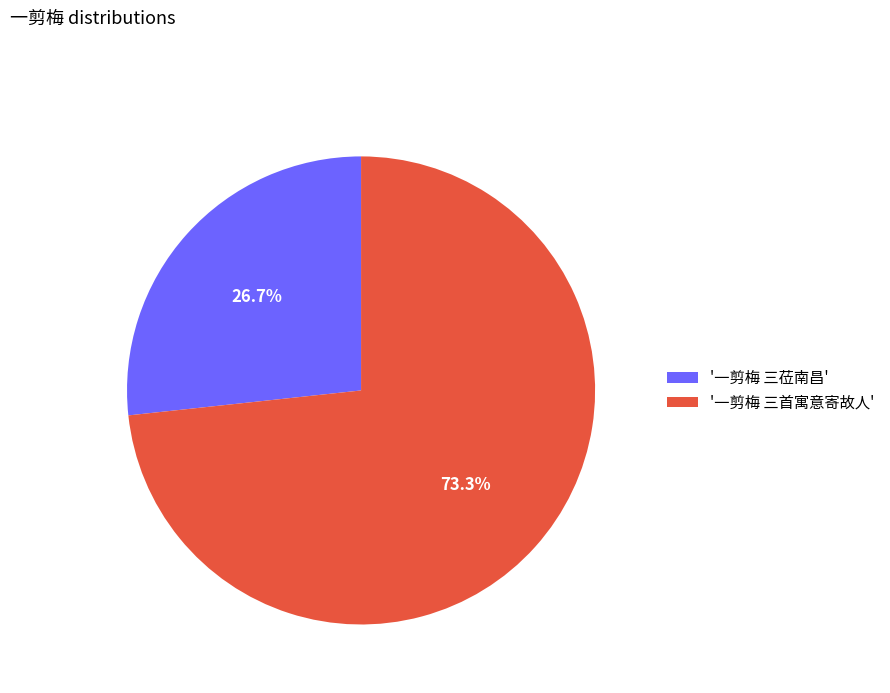

How many segments does this pie chart have?

2